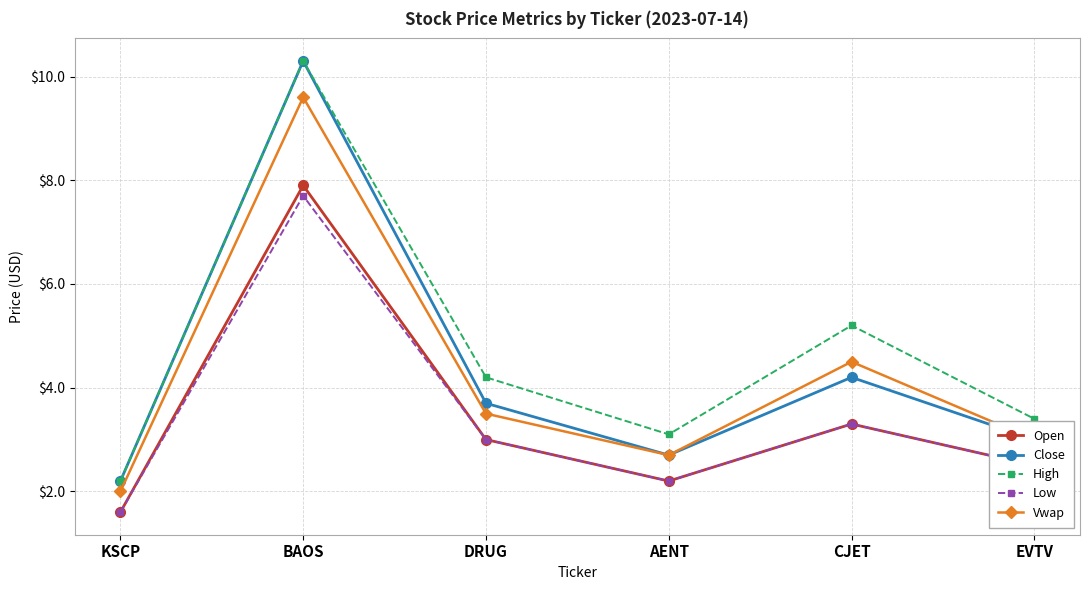

What is the difference between the Vwap values at CJET and EVTV?

1.5